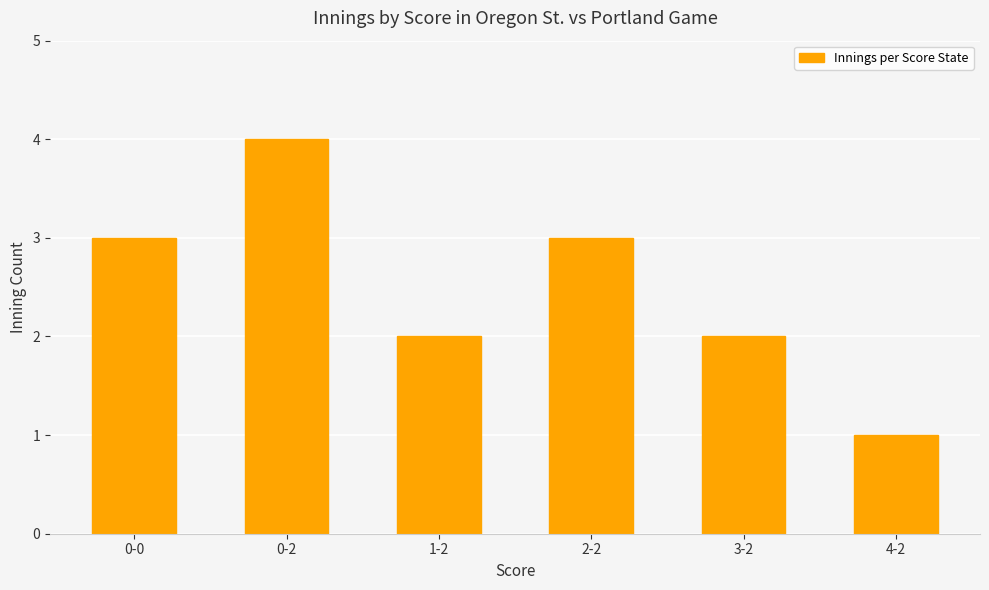

How many data points does each series have?

6